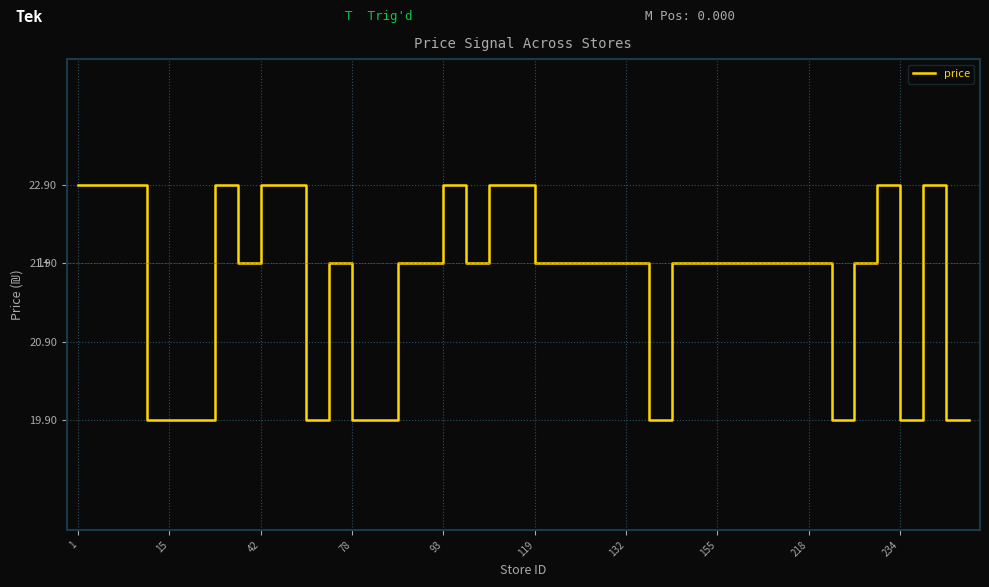

What is the greatest value displayed?

22.9